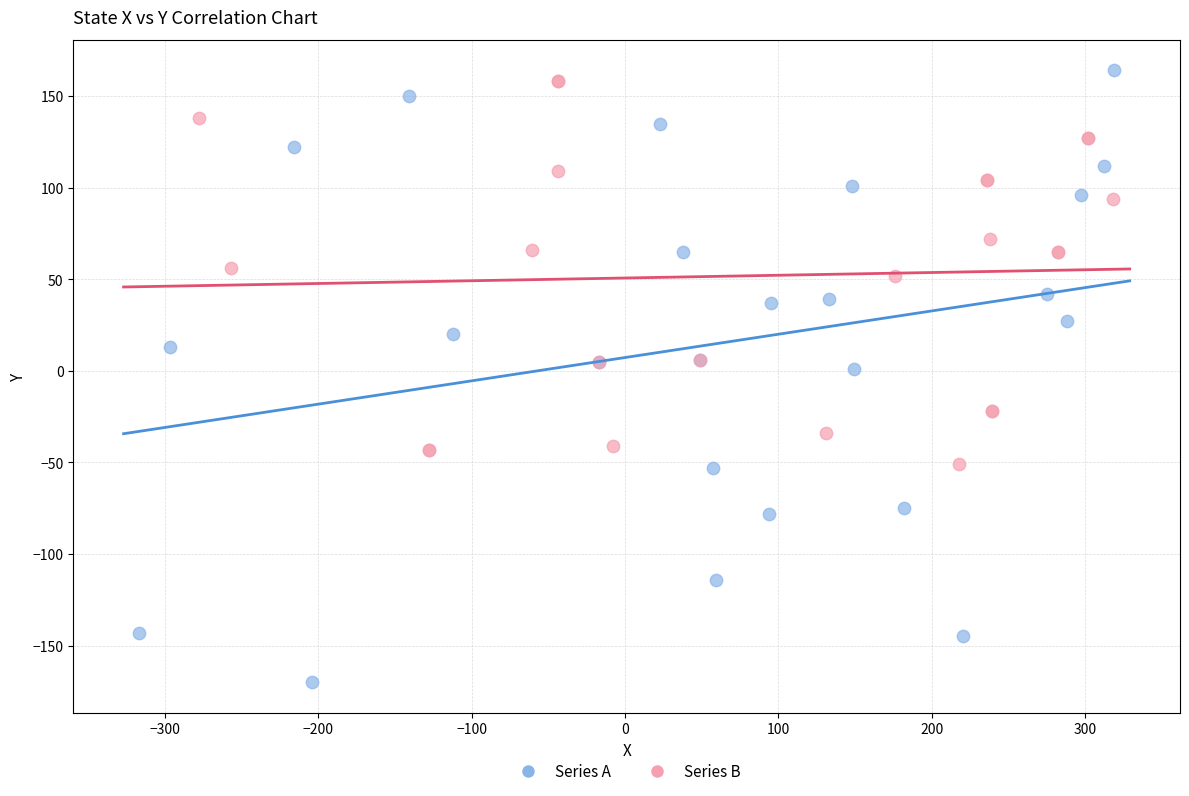

Which series reaches the minimum Y coordinate?

Series A